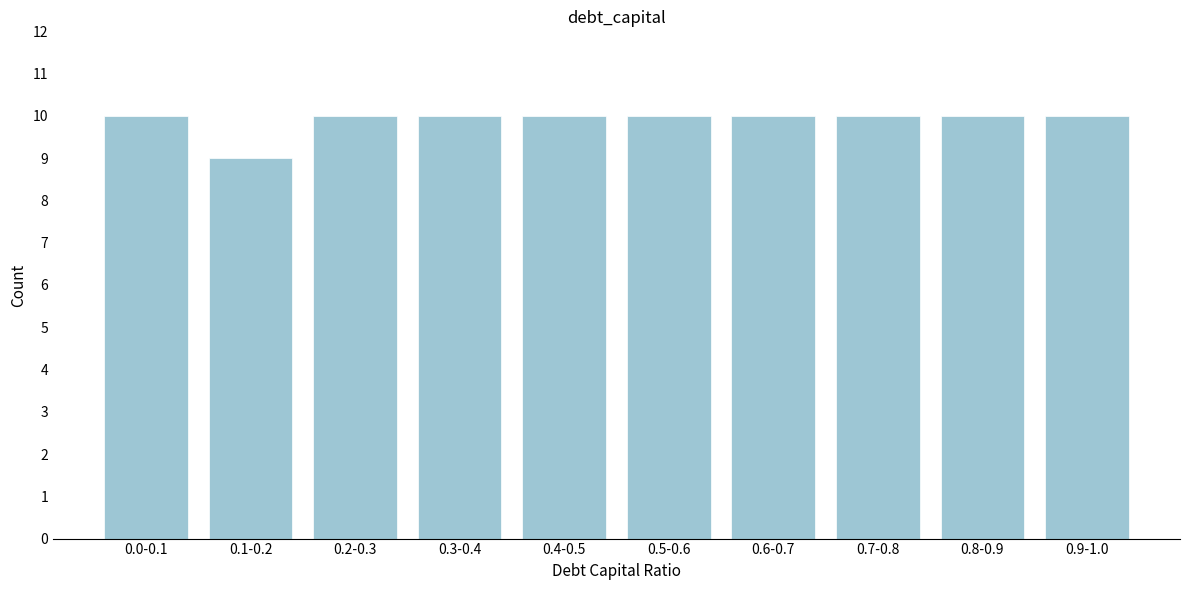

Reading left to right, extract all data points from this chart.

0.0-0.1=10	0.1-0.2=9	0.2-0.3=10	0.3-0.4=10	0.4-0.5=10	0.5-0.6=10	0.6-0.7=10	0.7-0.8=10	0.8-0.9=10	0.9-1.0=10